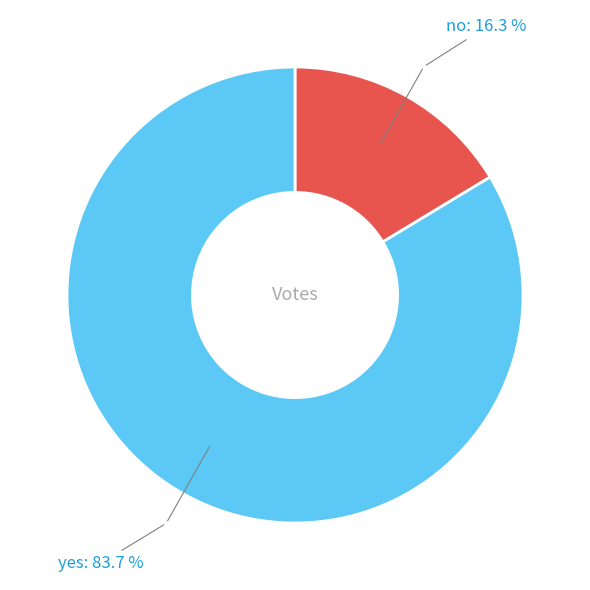

To the nearest percent, what is the difference between the yes and no slice percentages?

67%